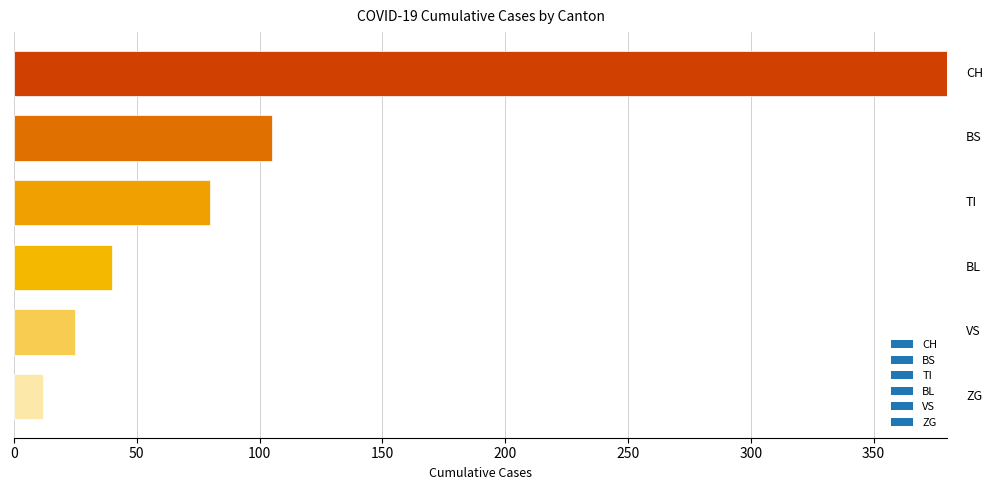

What is the difference between the maximum and minimum values?

368